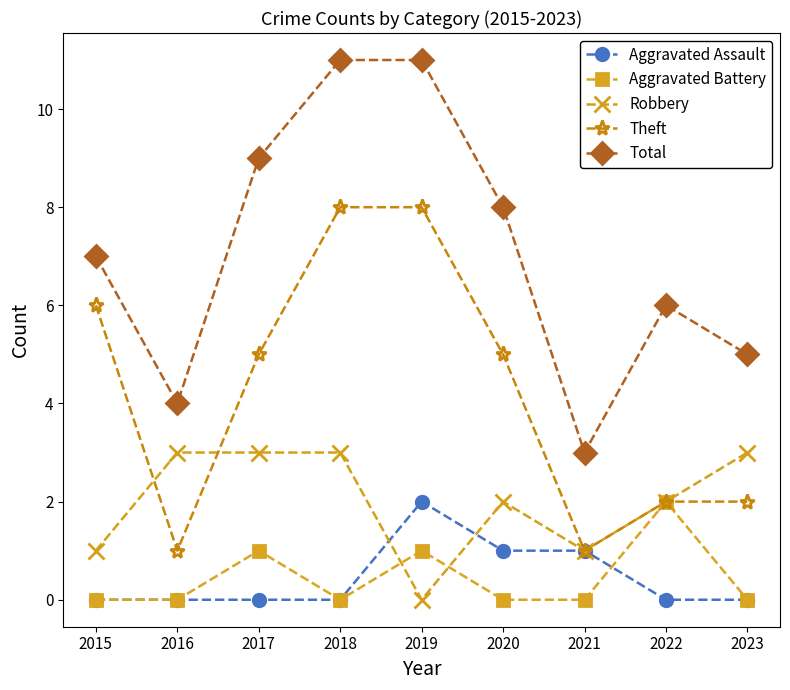

What is the sum of all Total values?

64